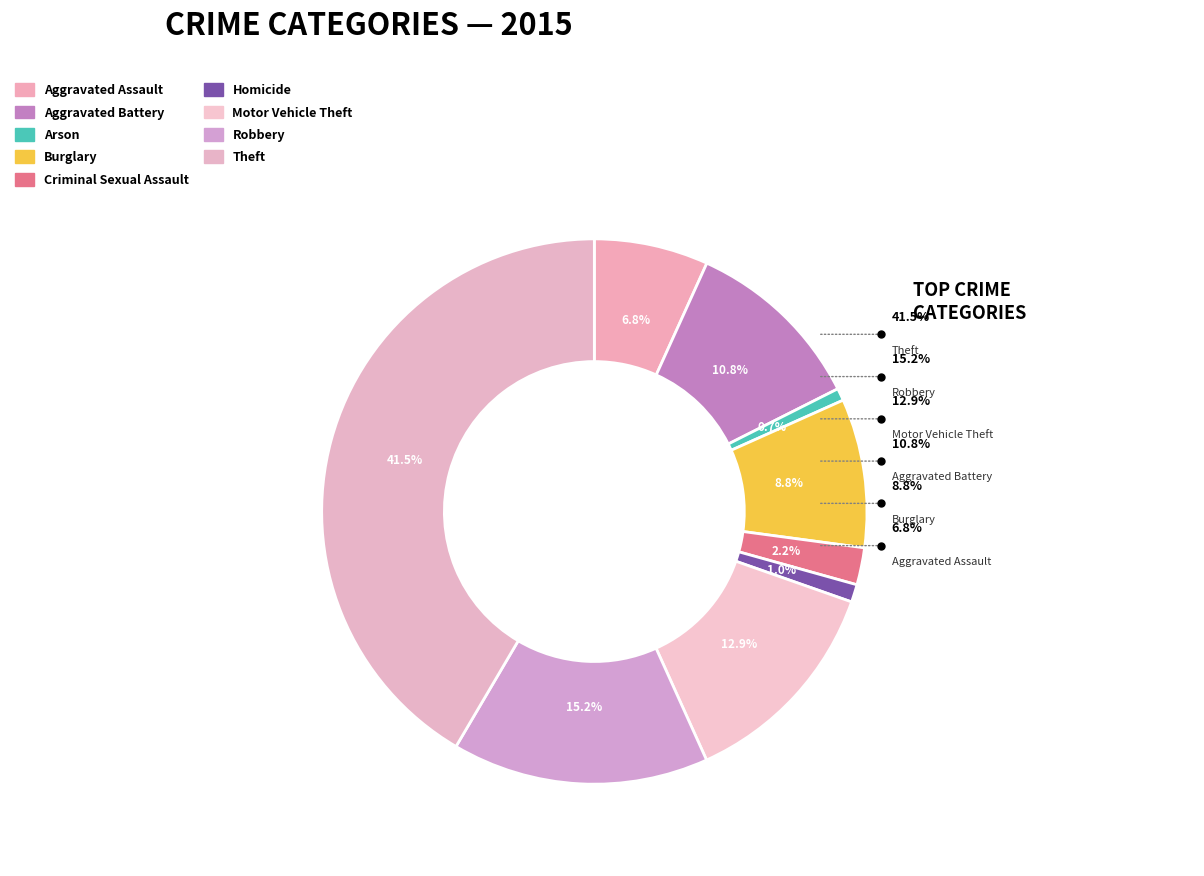

To the nearest percent, what is the difference between the Arson and Robbery slice percentages?

14%